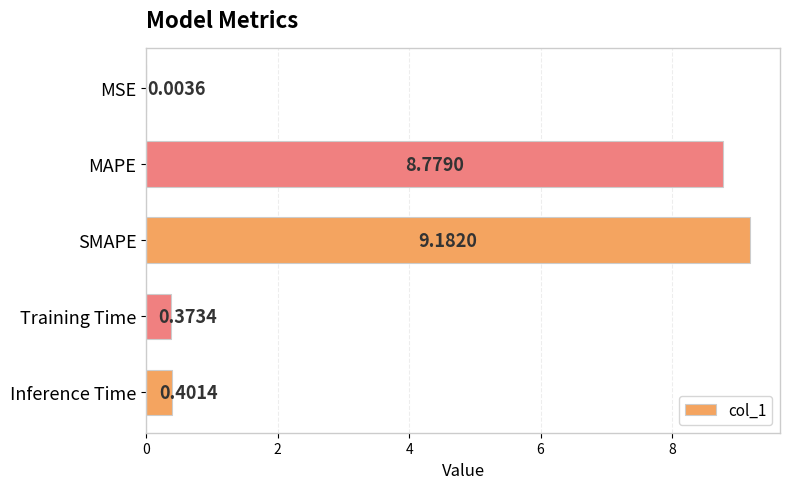

Where is the data nearest to the value 4?

Inference Time